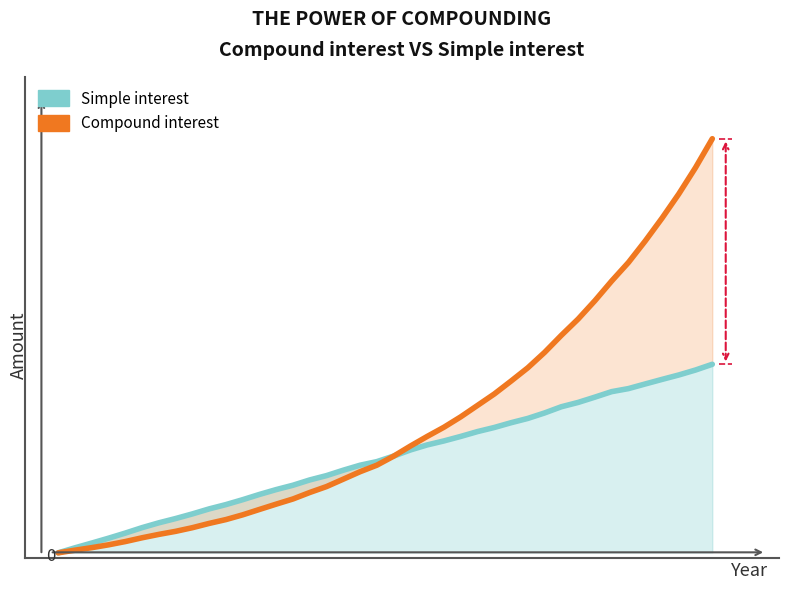

Rank the series by their average value, from lowest to highest.

Simple interest, Compound interest